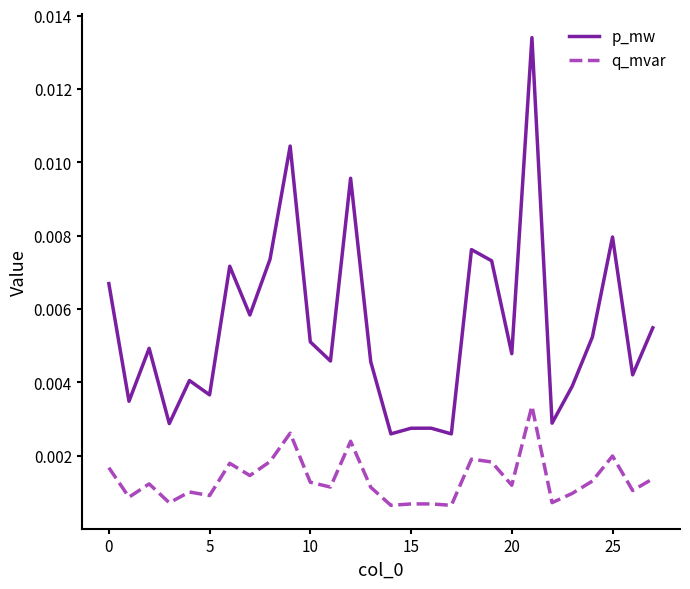

True or false: p_mw has more than 1 interior local peaks.

True